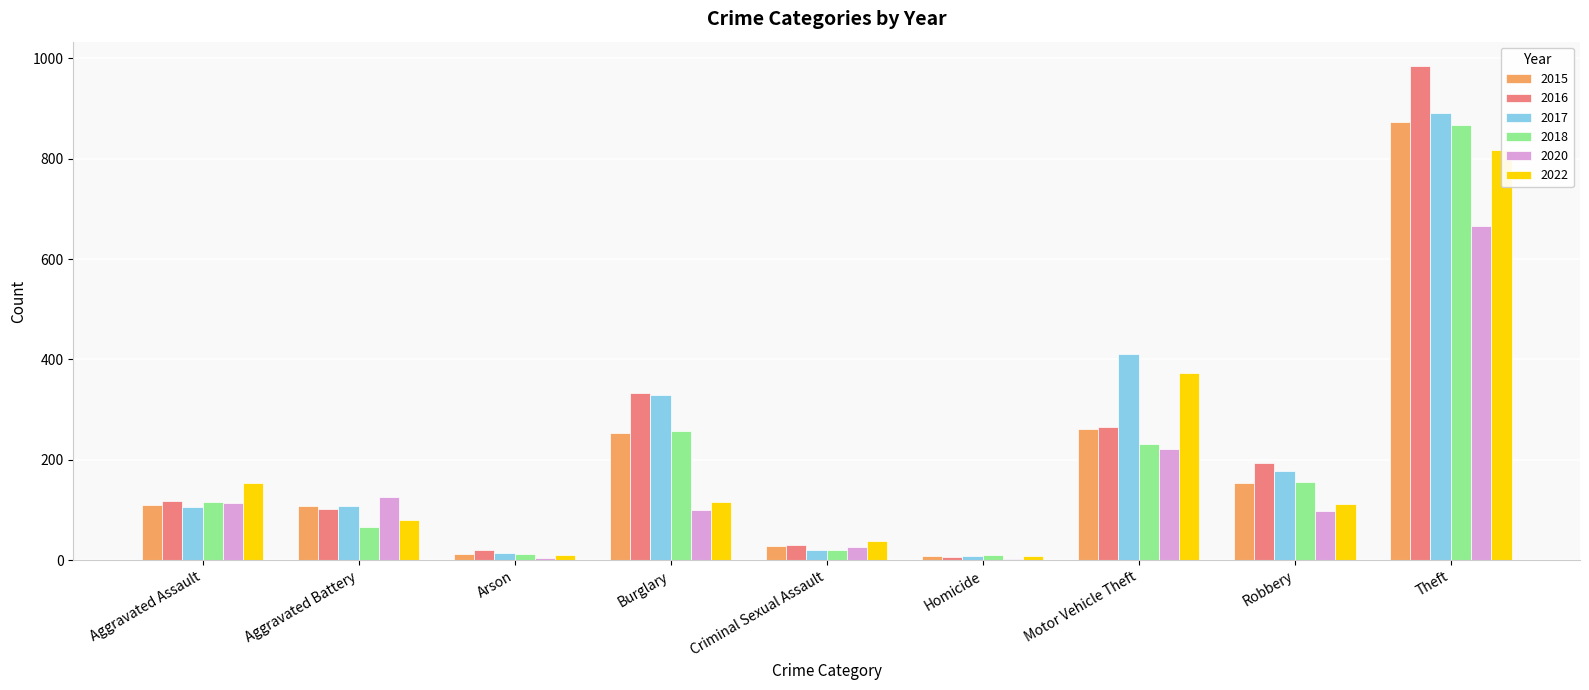

How many data points in 2018 are less than 115?

4